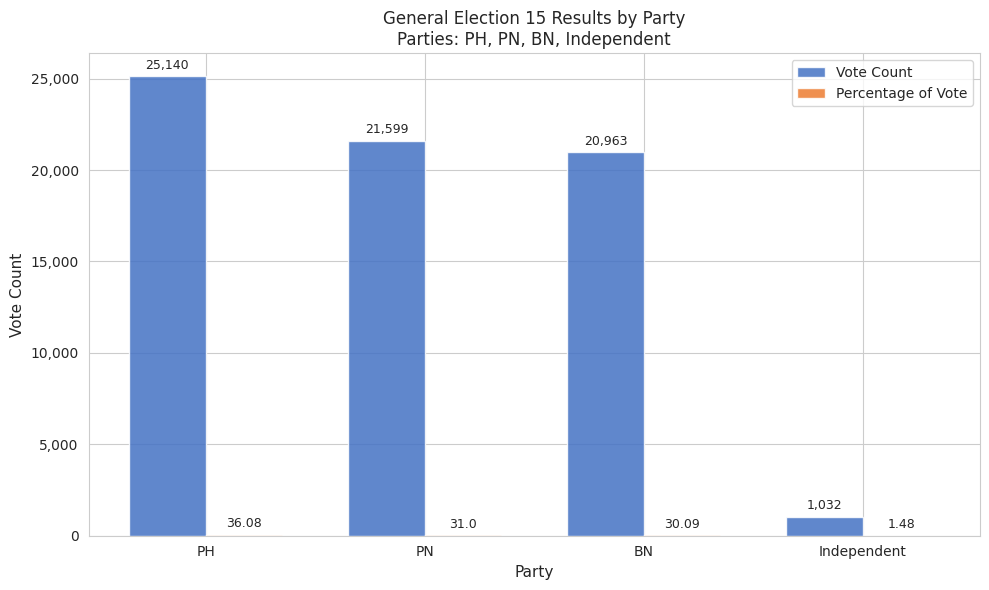

Which series has the largest total across all categories?

Vote Count